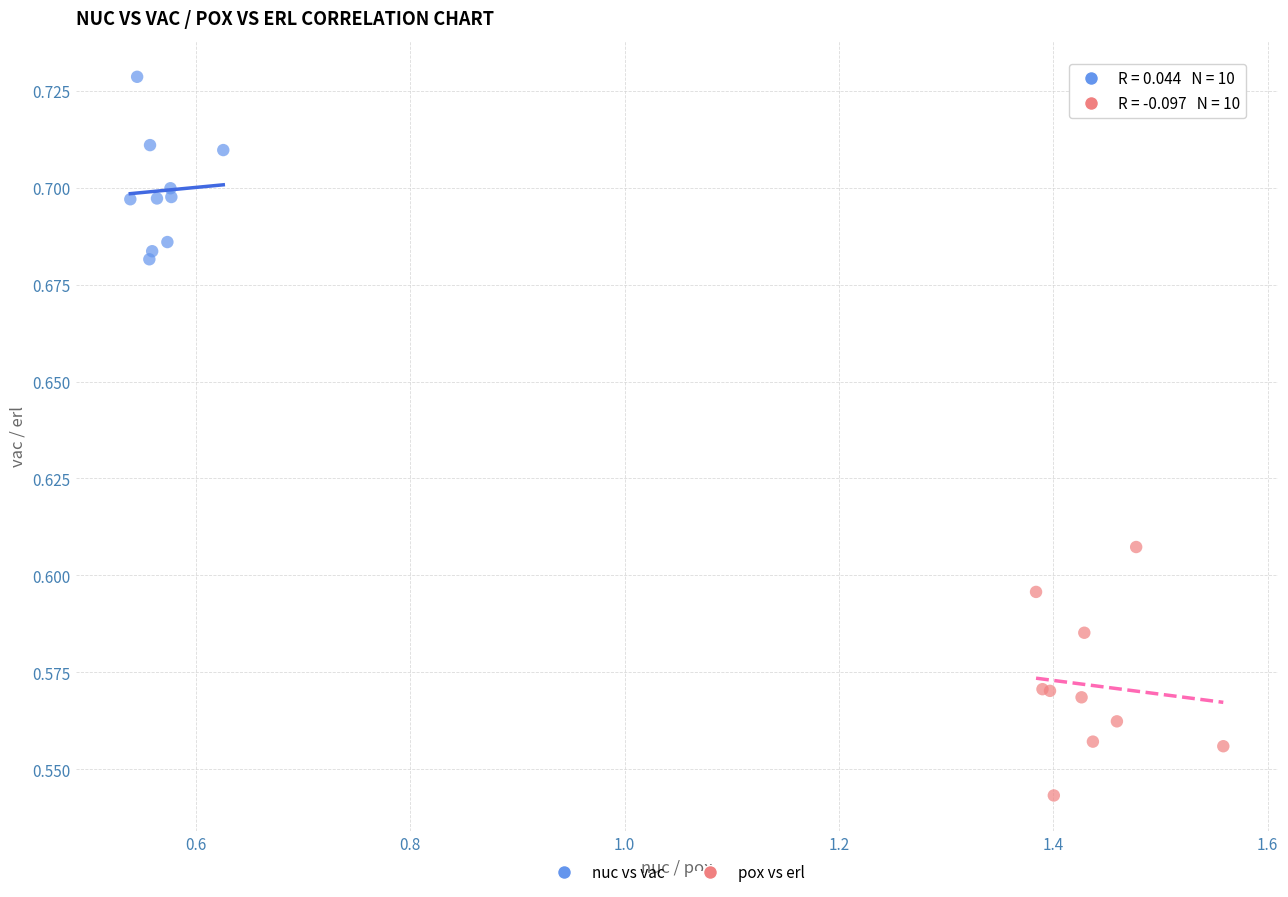

Which series reaches the minimum Y coordinate?

pox vs erl